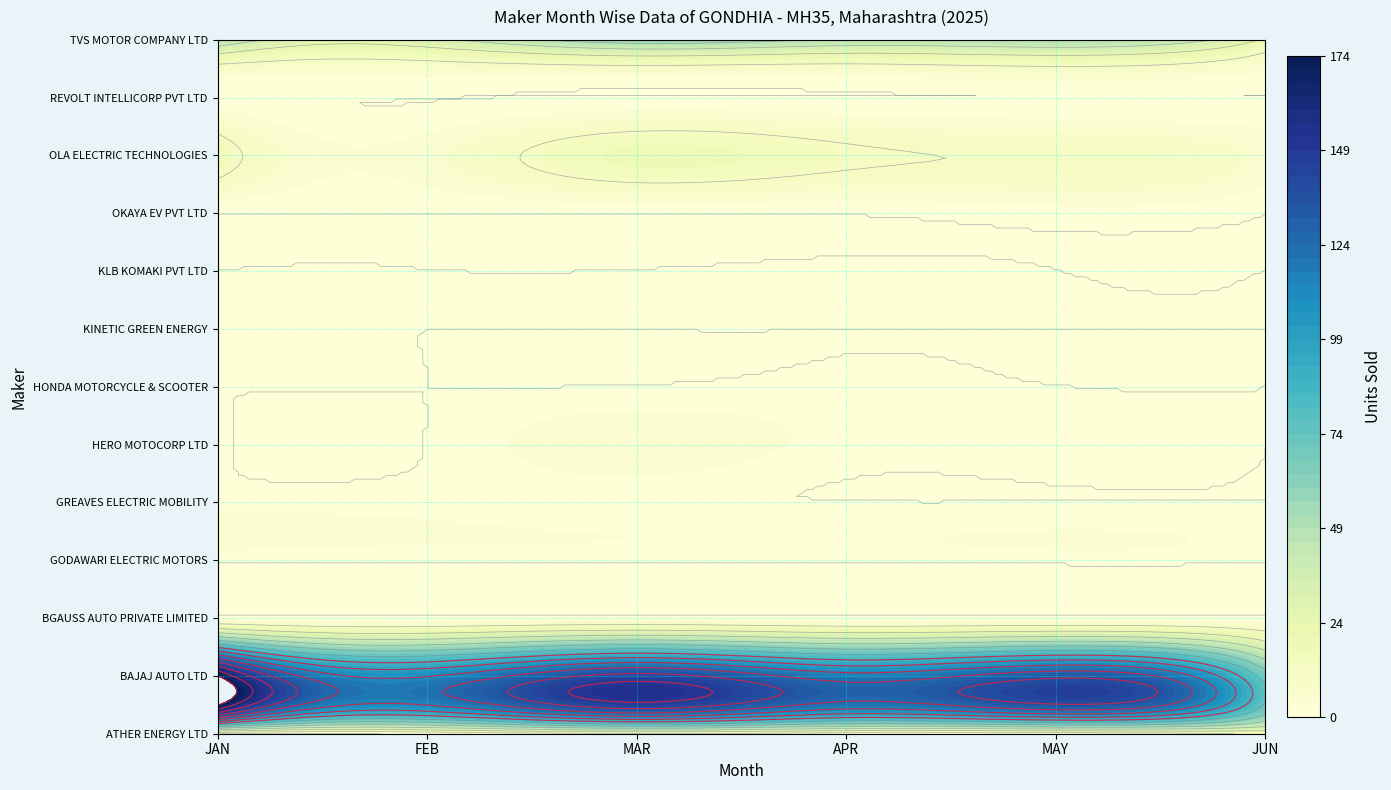

The GODAWARI ELECTRIC MOTORS series shows 0 at FEB. True or false?

True